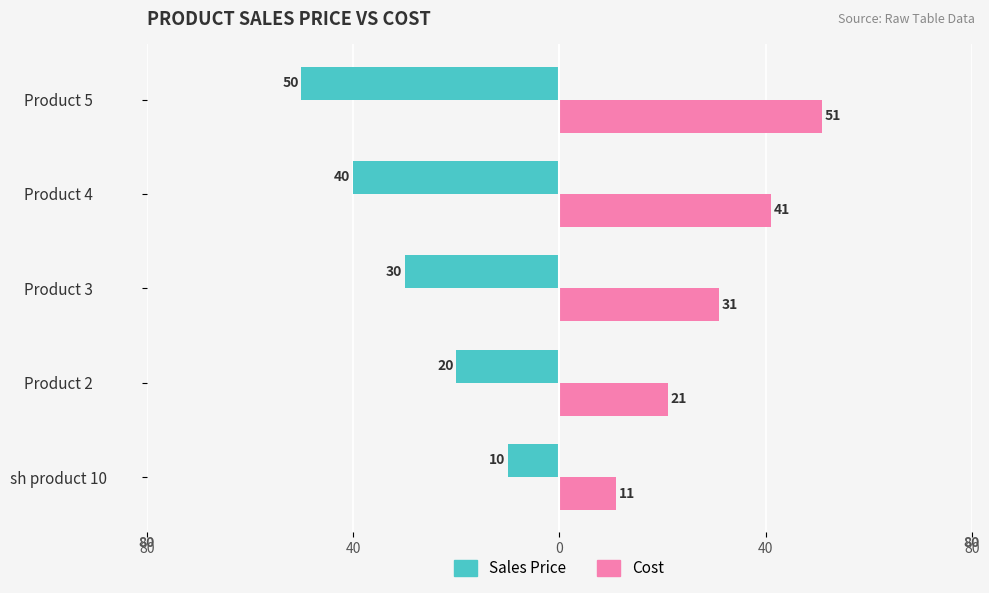

What are all the series names shown in the legend?

Sales Price, Cost